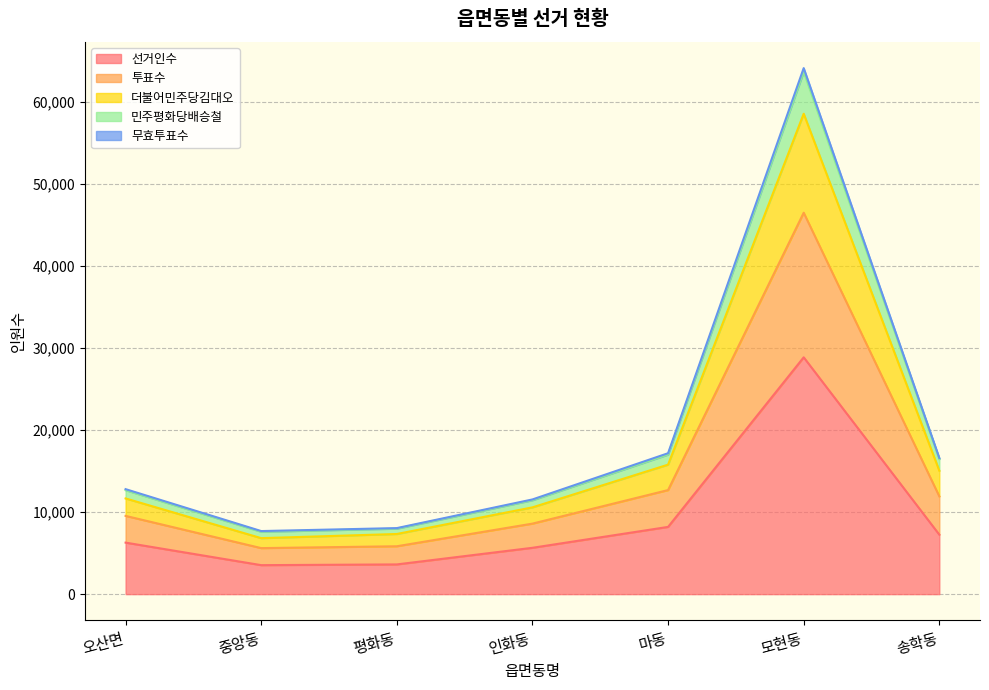

List the labels in order of 선거인수 value, smallest first.

중앙동, 평화동, 인화동, 오산면, 송학동, 마동, 모현동